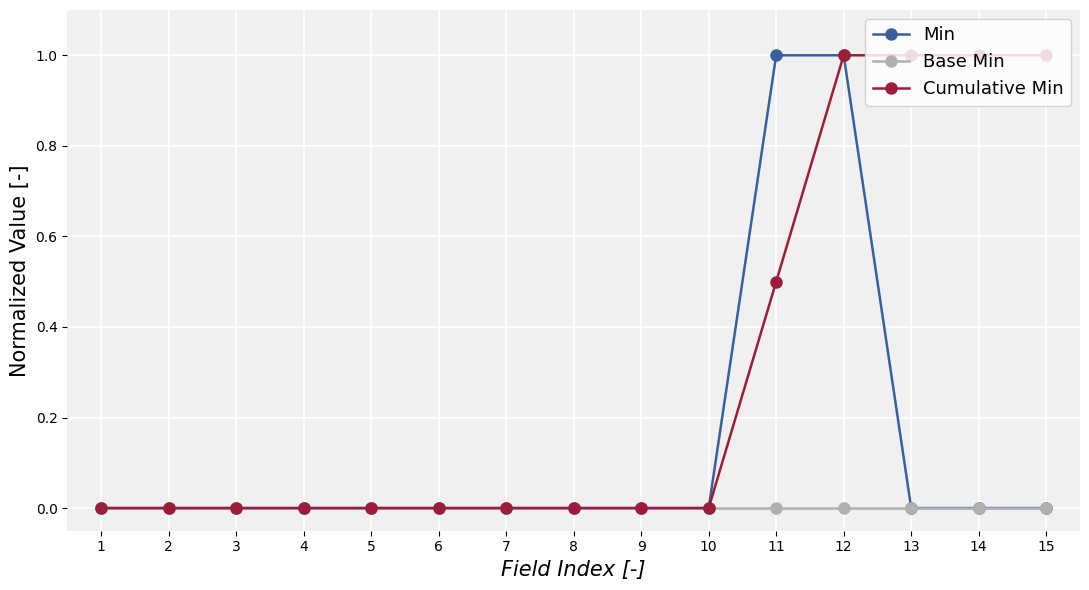

List the series in order of their overall mean, lowest first.

Base Min, Min, Cumulative Min